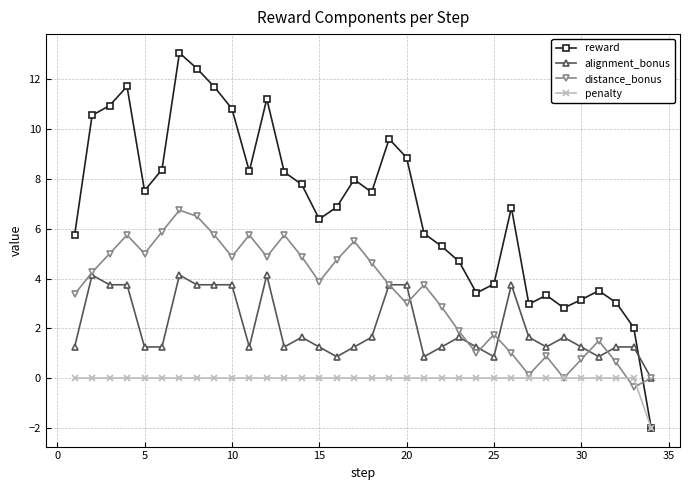

Which series has the largest range (max minus min)?

reward